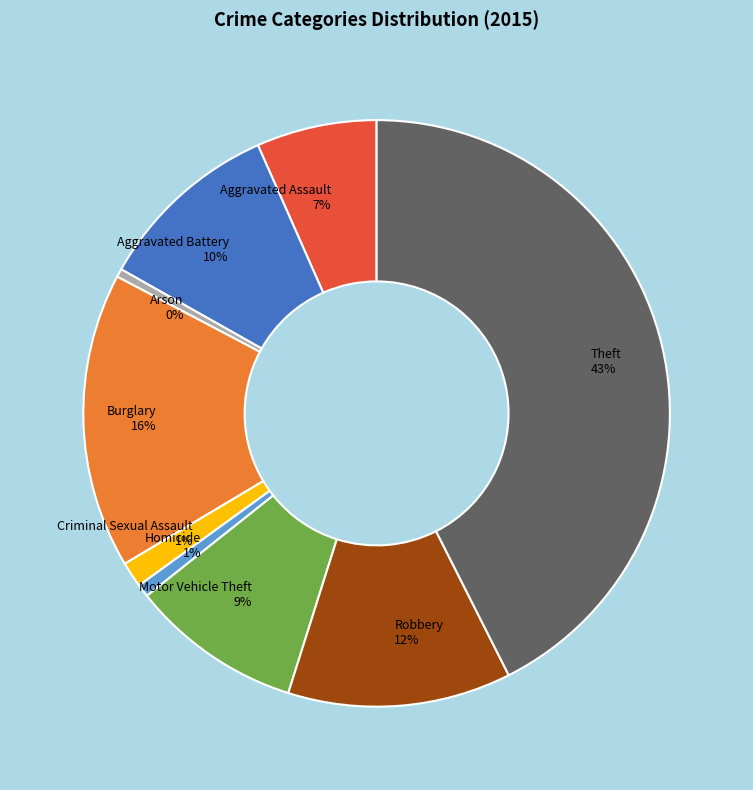

Combined, do Motor Vehicle Theft and Burglary account for over 50%?

No